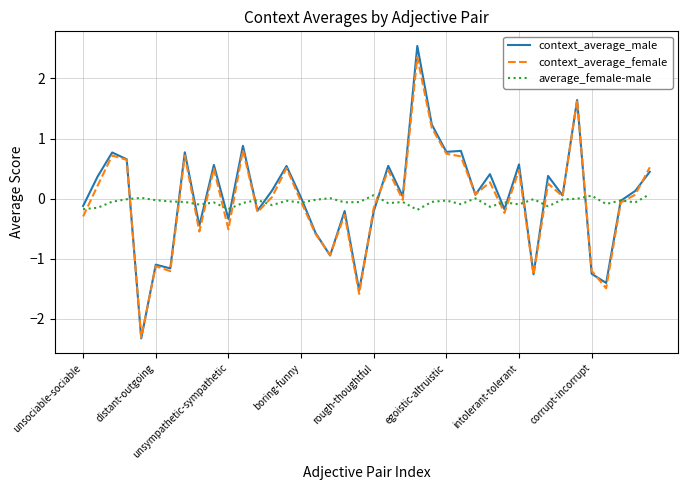

Which series has the largest range (max minus min)?

context_average_male